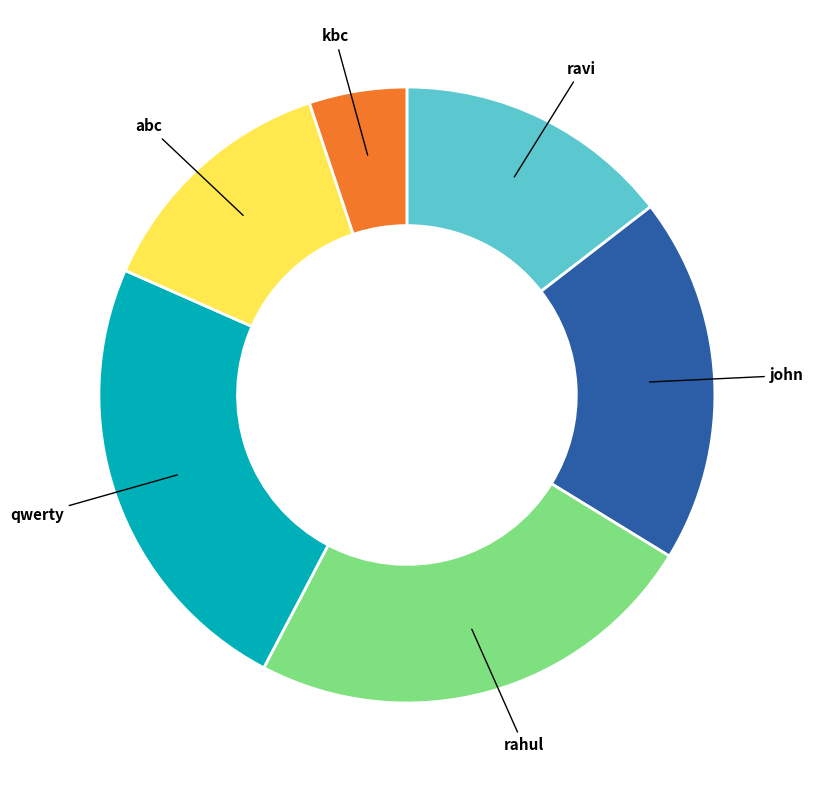

True or false: kbc accounts for 1% of the total.

False